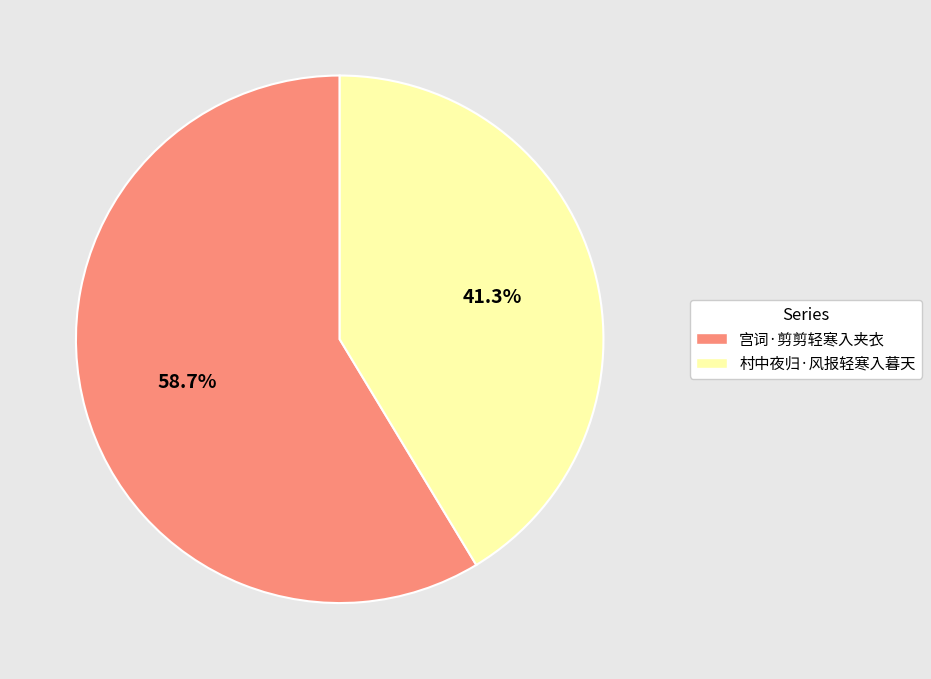

To the nearest percent, what is the combined percentage of 村中夜归·风报轻寒入暮天 and 宫词·剪剪轻寒入夹衣?

100%